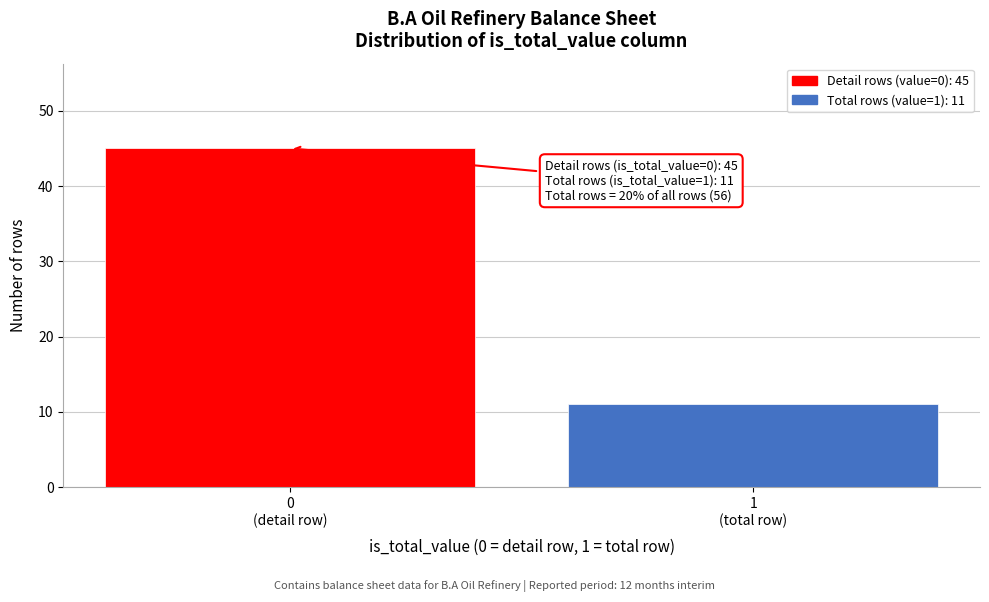

Reading left to right, what are all the values shown in this chart?

45	11